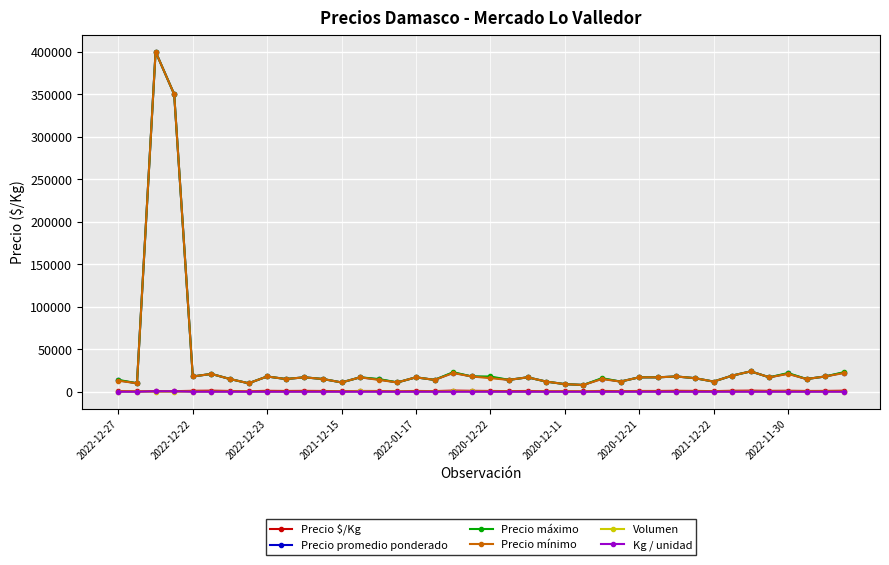

What is the highest value of the Precio promedio ponderado series?

400000